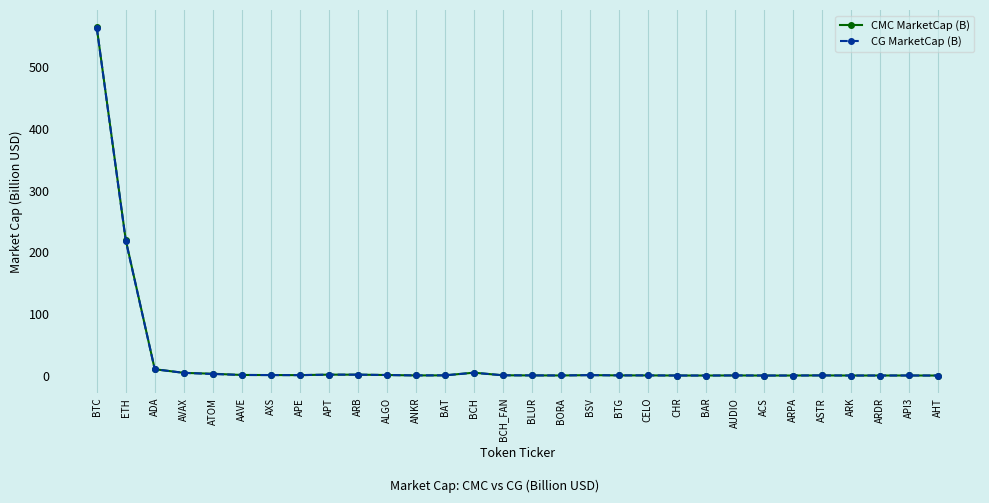

At which label is CMC MarketCap (B) closest to 282?

ETH